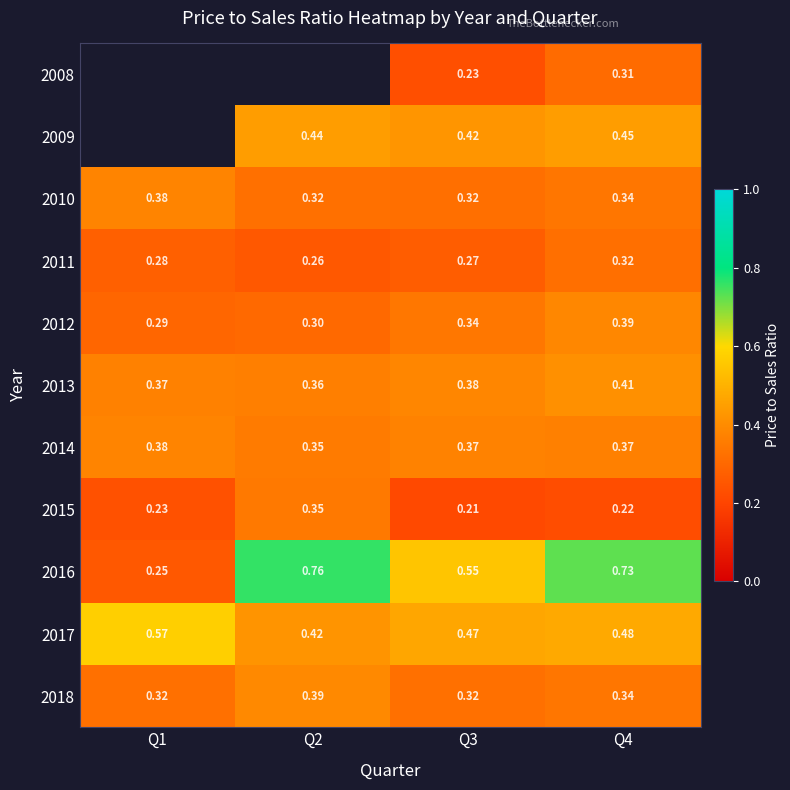

Rank the series at Q3 from lowest to highest value.

2015, 2008, 2011, 2010, 2018, 2012, 2014, 2013, 2009, 2017, 2016